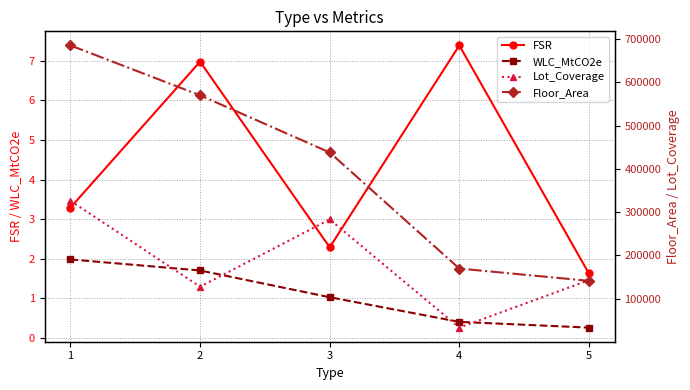

What is the value of the Floor_Area point at the 2nd from the left?

570047.0